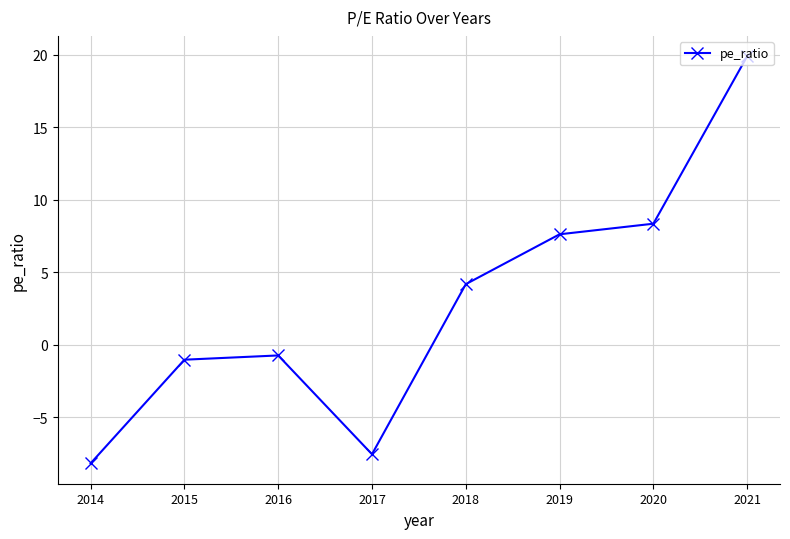

What is the greatest value displayed?

19.9